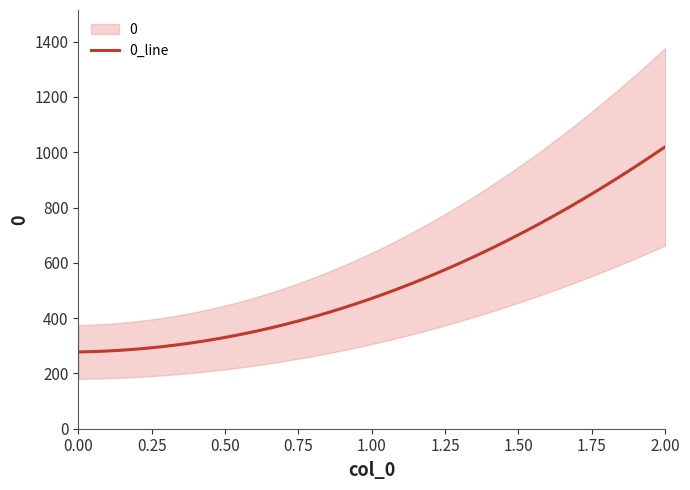

What is the value of the 1st point from the left?

277.8